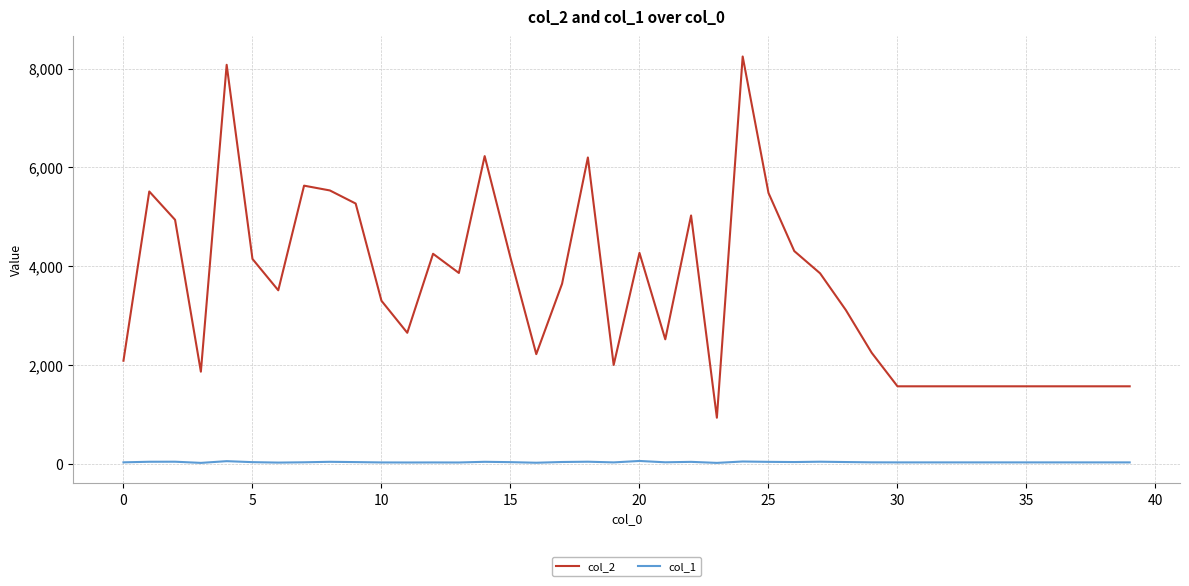

Which series has the largest total across all categories?

col_2